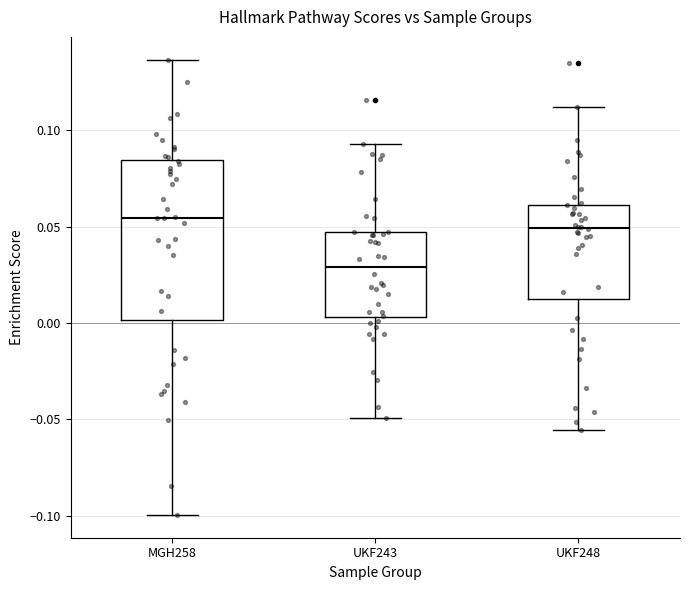

Comparing the boxes themselves (not the whiskers), which one is the tallest?

MGH258